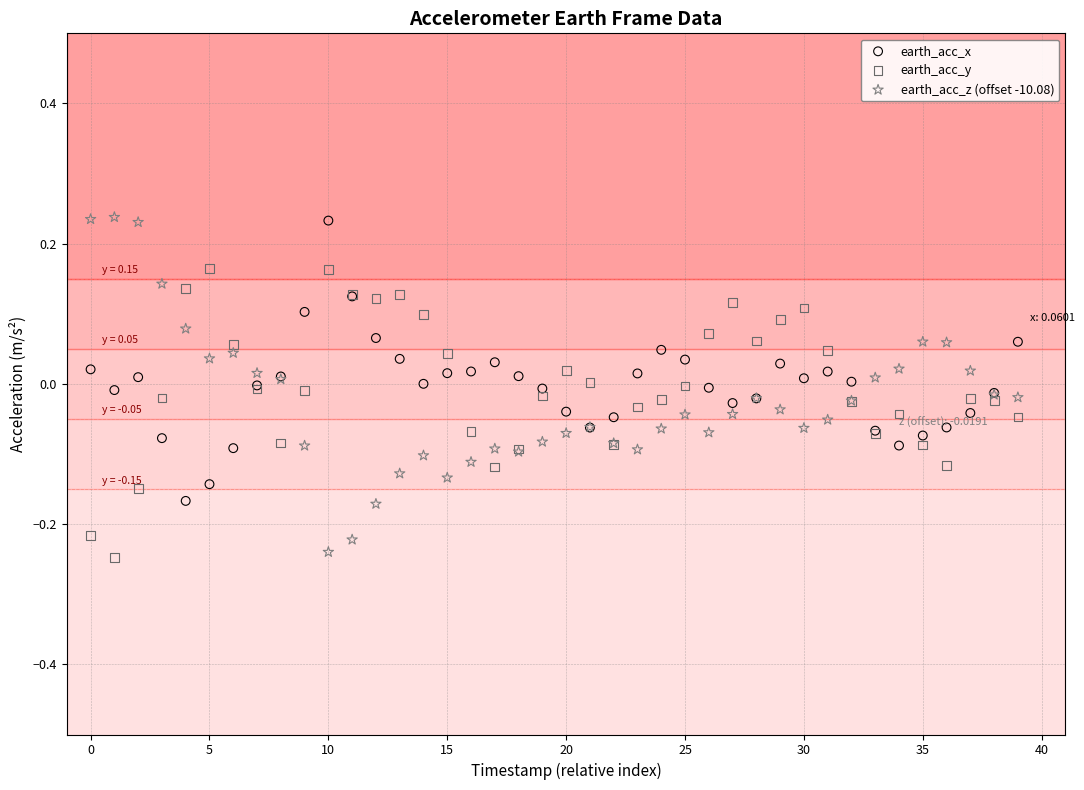

What is the X range (max minus min) for the scatter plot?

39.0